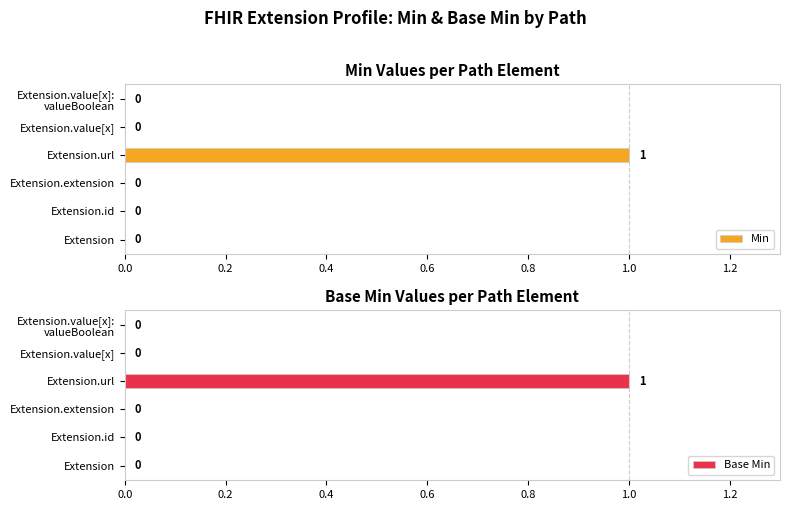

Which series has the widest spread of values?

Min